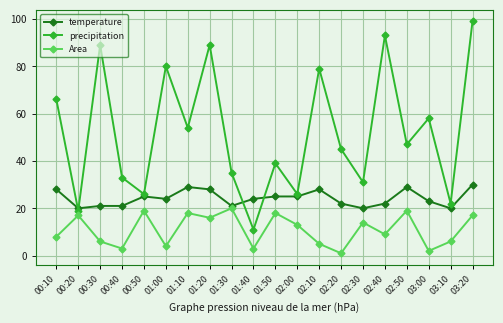

What is the average value of the Area series?

11